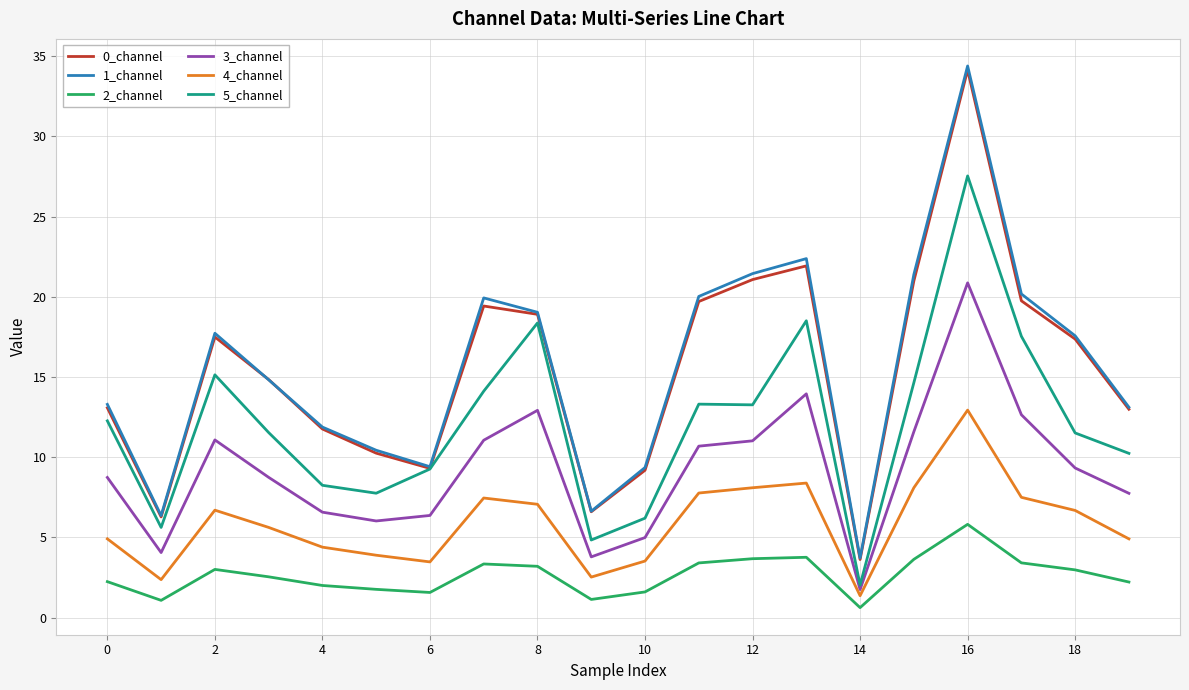

True or false: 2_channel and 3_channel intersect in this chart.

False